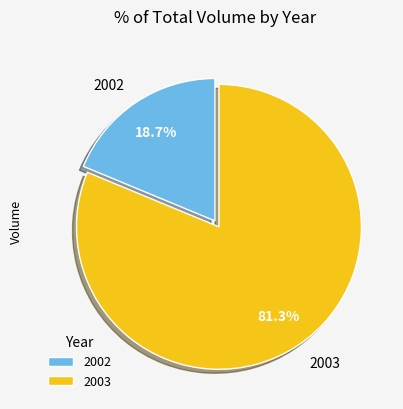

To the nearest percent, what is the difference between the largest and smallest slice percentages?

63%